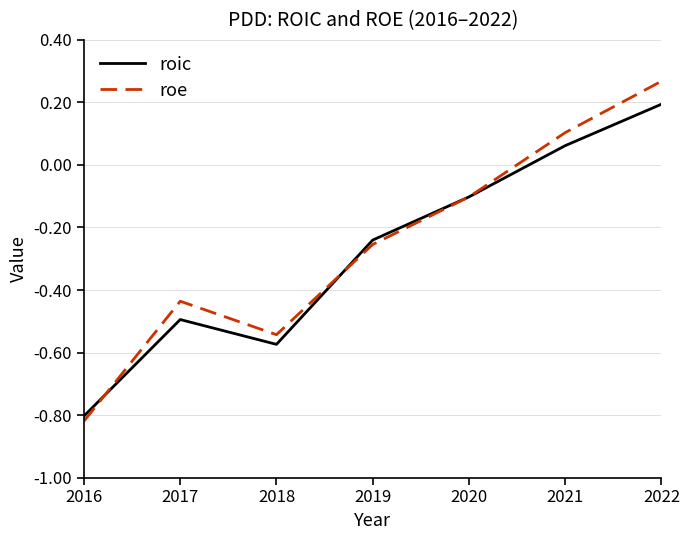

Where does the roe series first go above 0?

2021